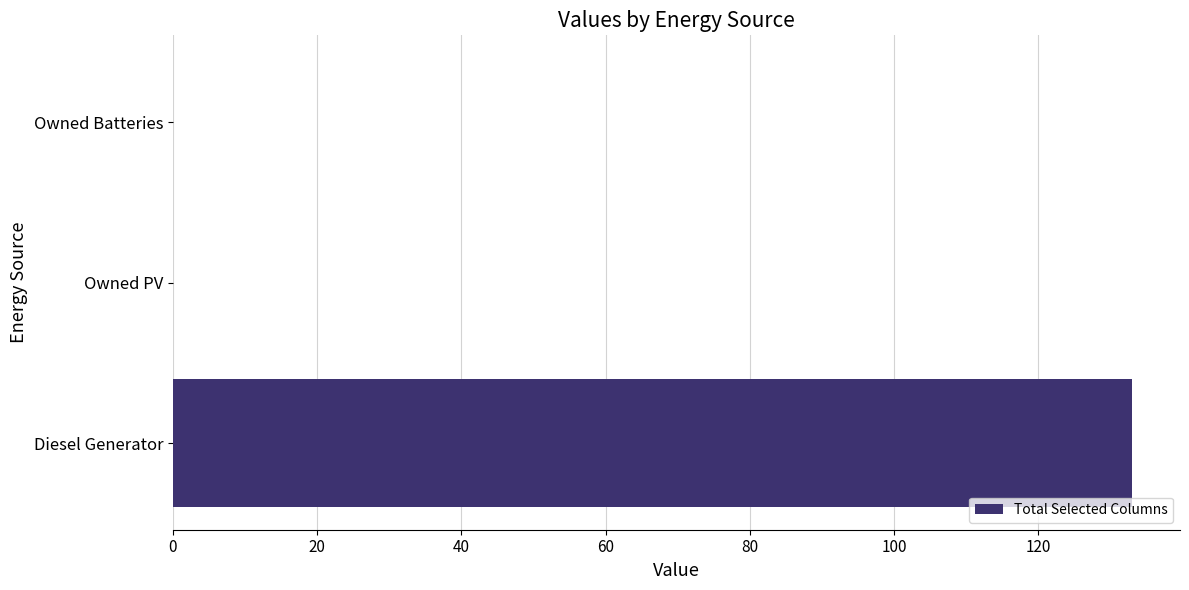

Reading bottom to top, what are all the values shown in this chart?

Diesel Generator=133.0	Owned PV=0.0	Owned Batteries=0.0